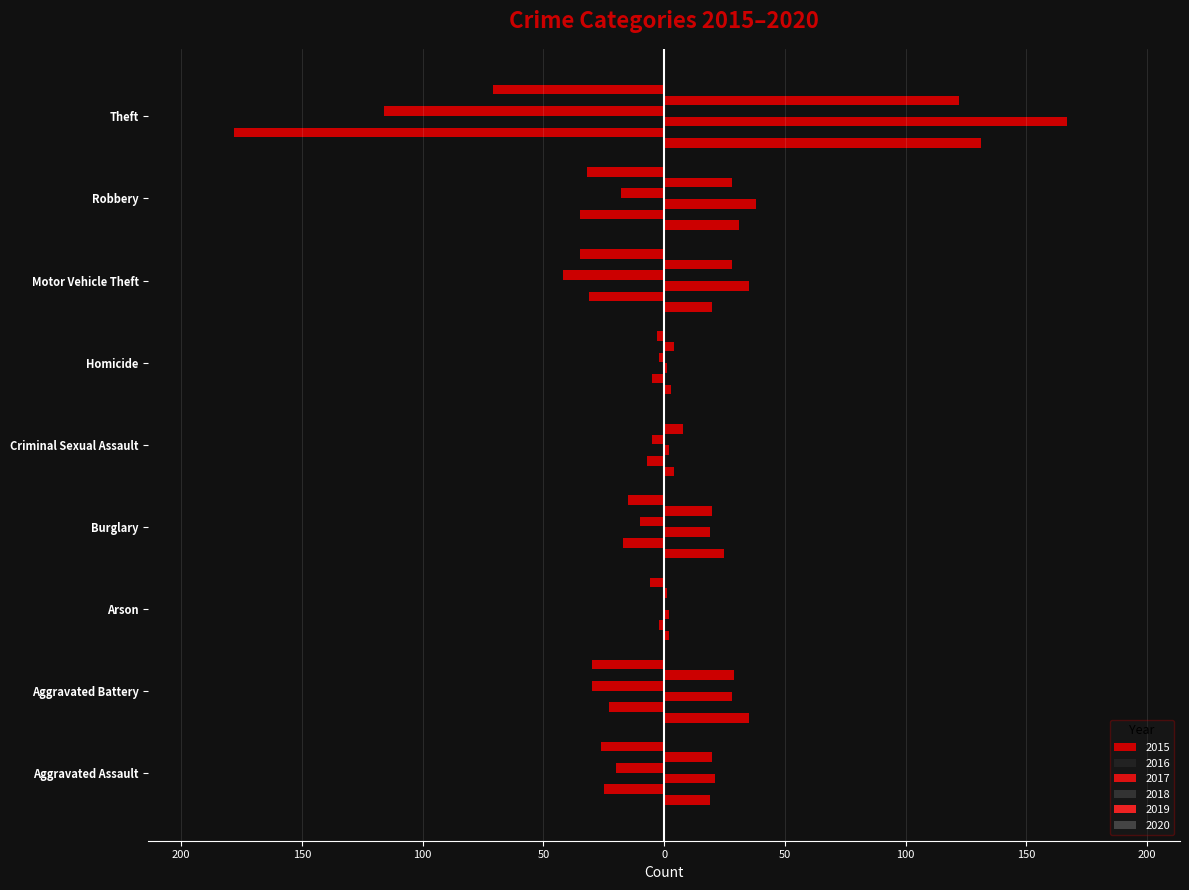

What is the sum of the values at Criminal Sexual Assault and Aggravated Battery?

-39